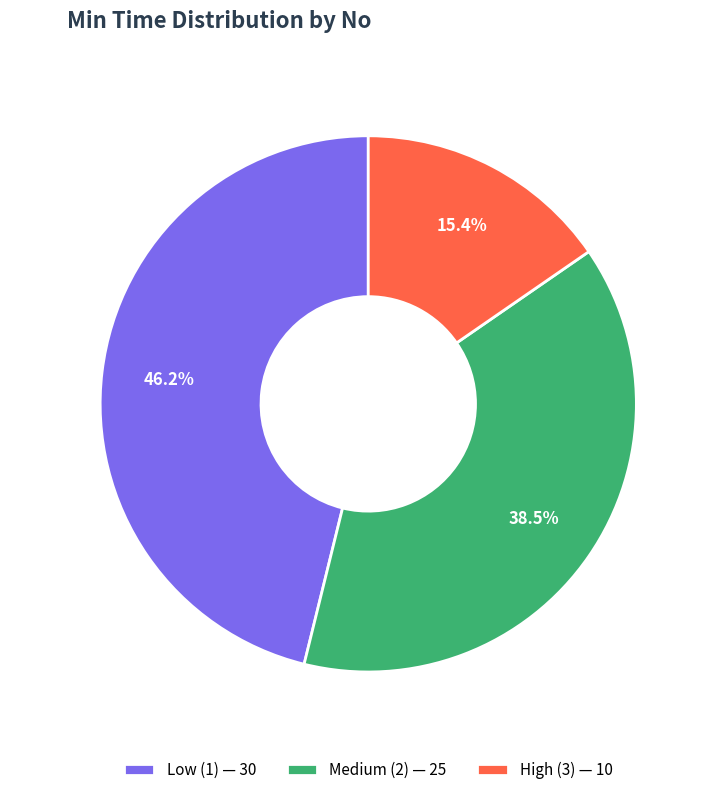

What portion of the pie excludes Medium (2)?

61.5%